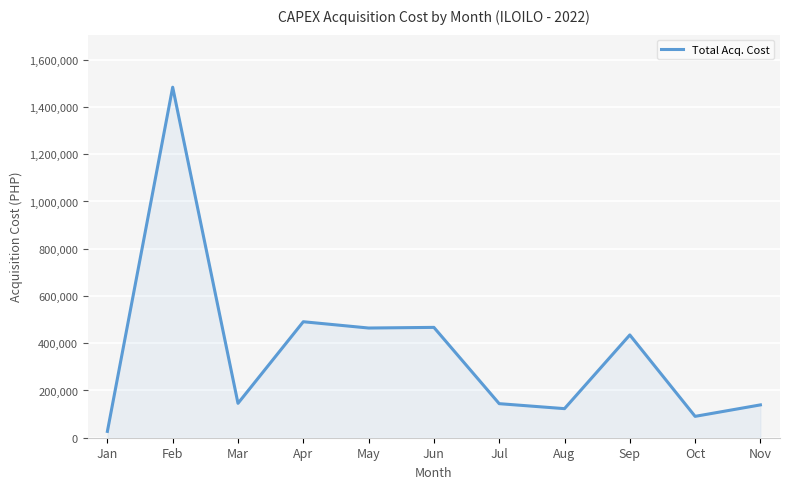

What is the difference between the maximum and minimum values?

1456996.6